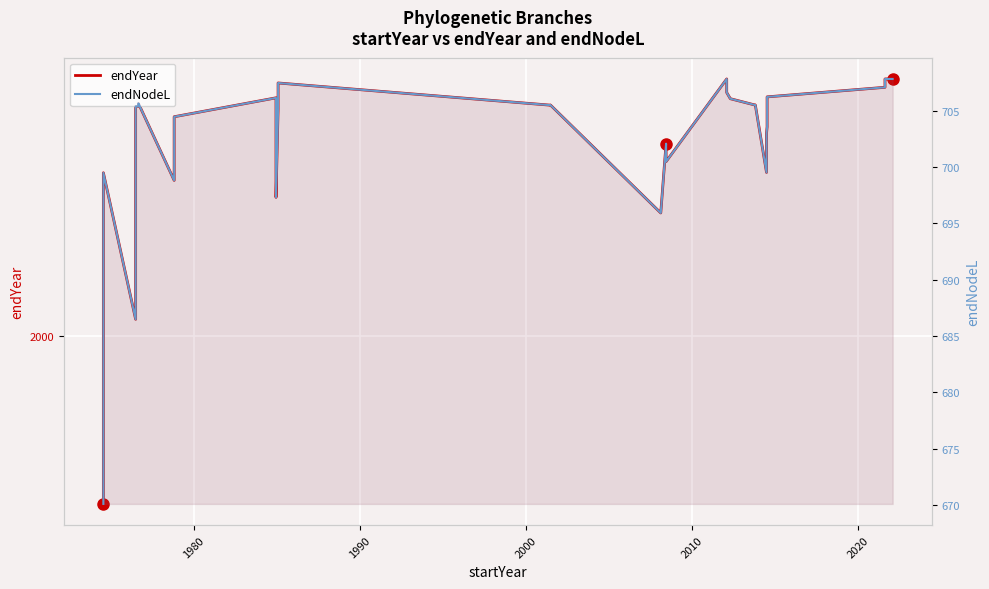

Rank the series by their average value, from lowest to highest.

endNodeL, endYear